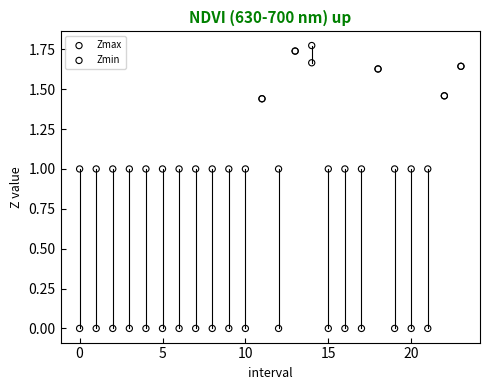

Which series reaches the minimum Y coordinate?

Zmin